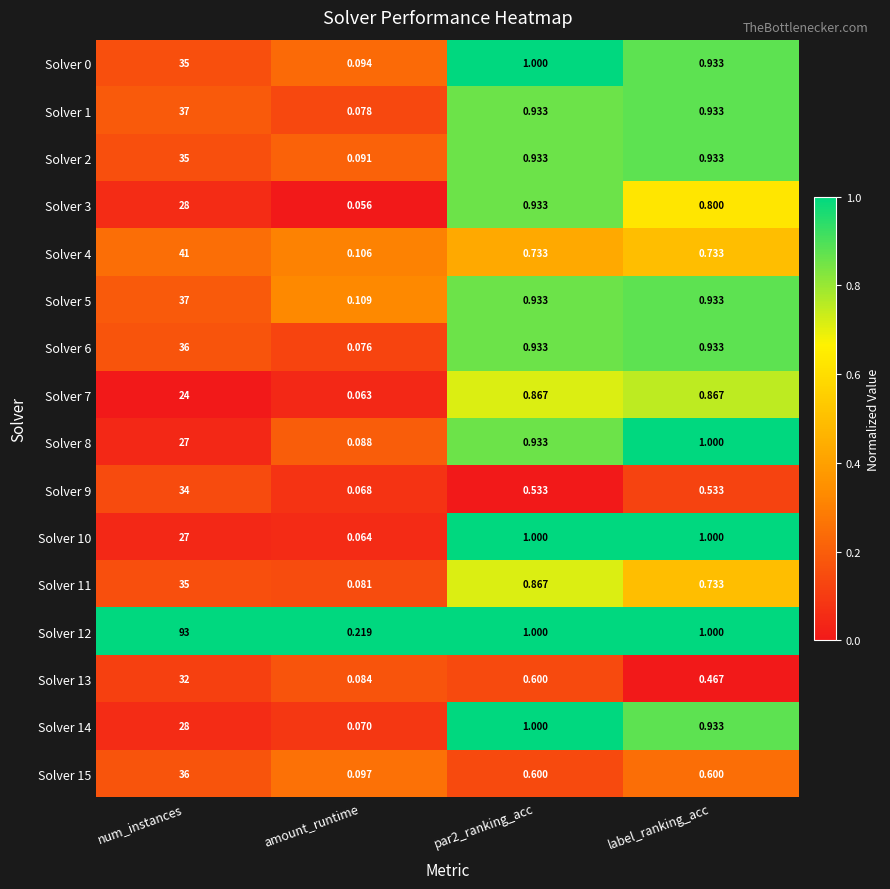

Which category has the highest value in the Solver 11 series?

num_instances